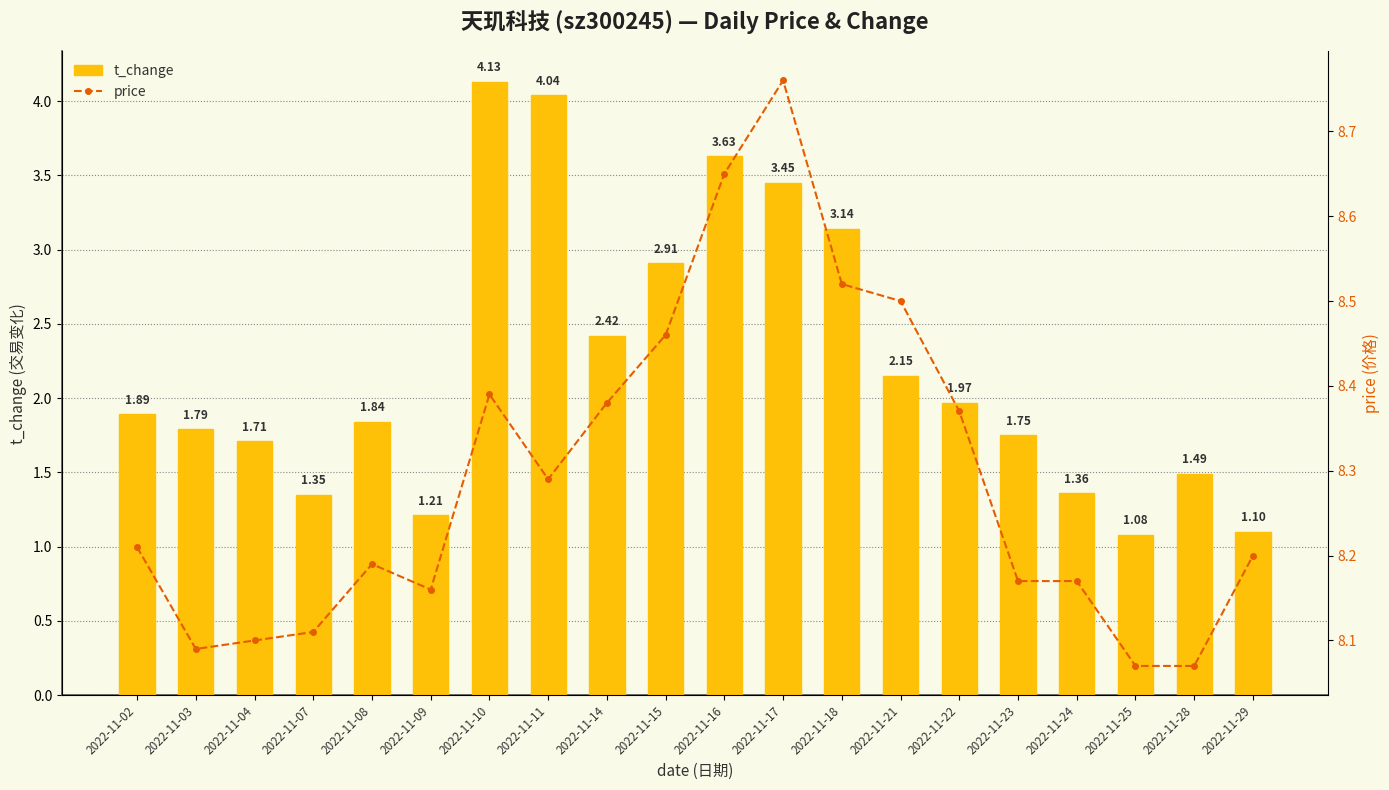

What are all the series names shown in the legend?

t_change, price